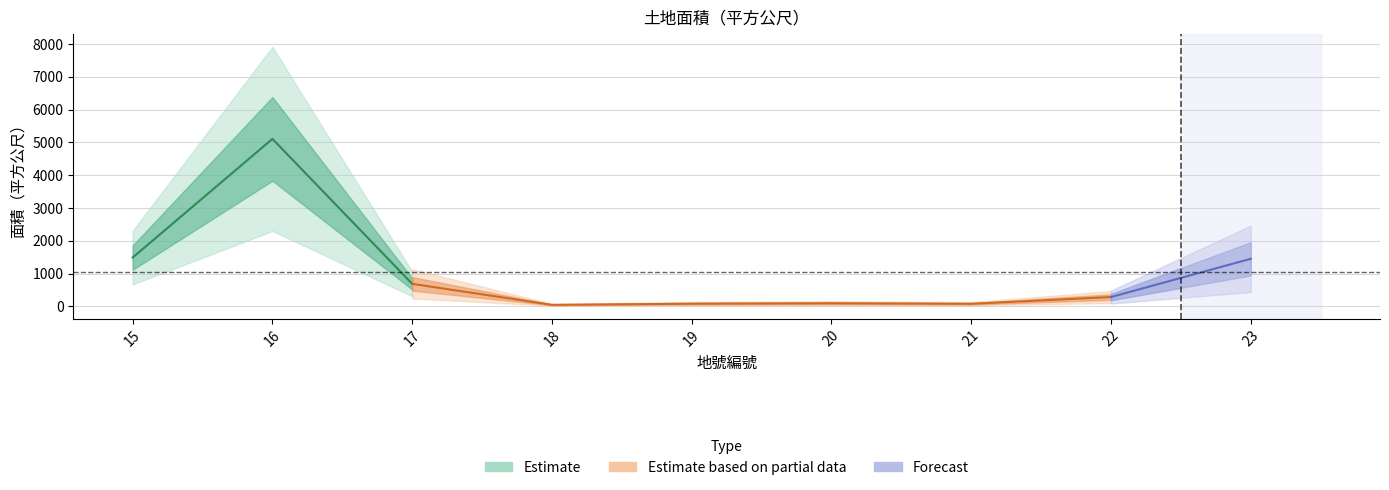

Rank the categories by value from highest to lowest.

16, 15, 23, 17, 22, 20, 19, 21, 18